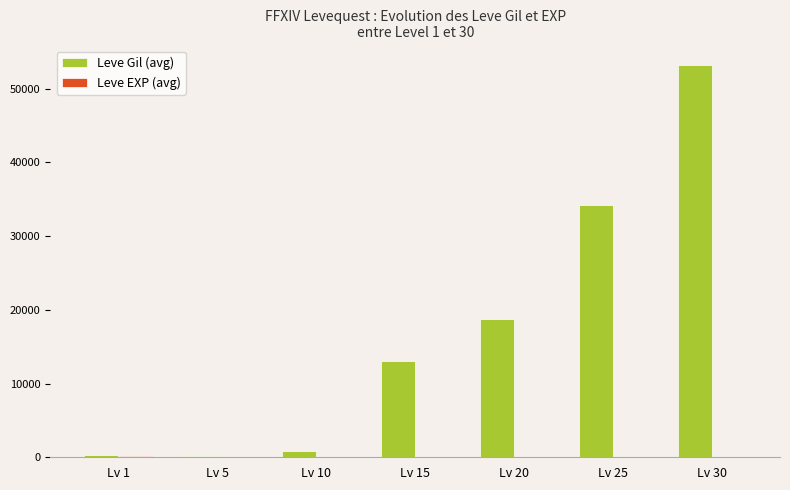

What is the maximum value shown in the chart?

53202.5